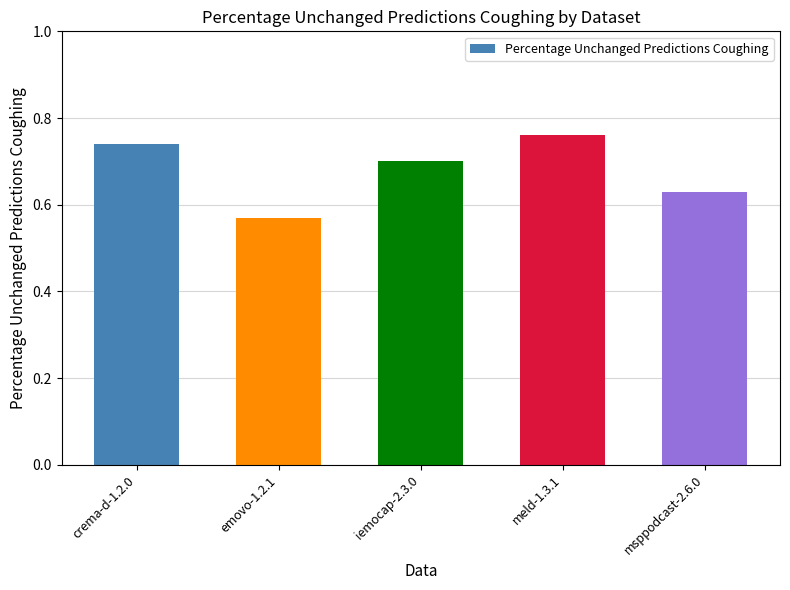

Rank the categories by value from highest to lowest.

meld-1.3.1, crema-d-1.2.0, iemocap-2.3.0, msppodcast-2.6.0, emovo-1.2.1